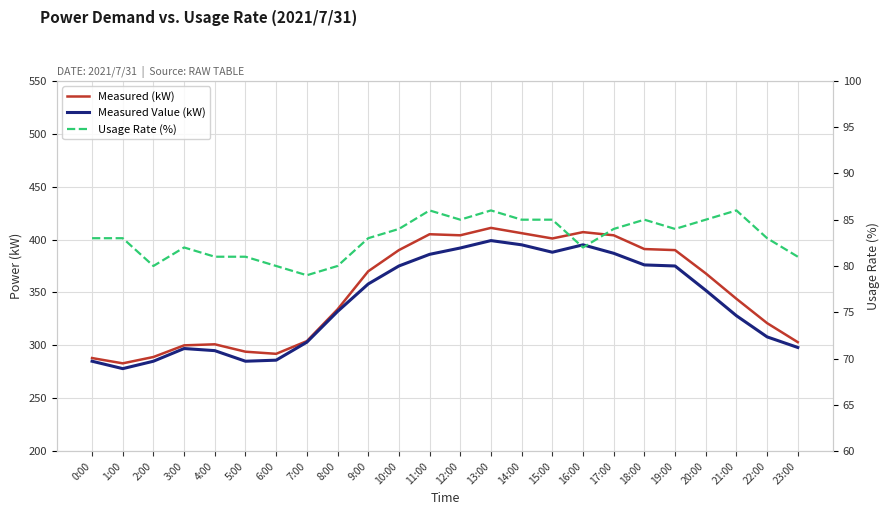

Reading left to right, extract all data points from this chart.

Measured (kW): 288	283	289	300	301	294	292	304	334	370	390	405	404	411	406	401	407	404	391	390	368	344	321	303
Measured Value (kW): 285	278	285	297	295	285	286	303	332	358	375	386	392	399	395	388	395	387	376	375	352	328	308	298
Usage Rate (%): 83	83	80	82	81	81	80	79	80	83	84	86	85	86	85	85	82	84	85	84	85	86	83	81